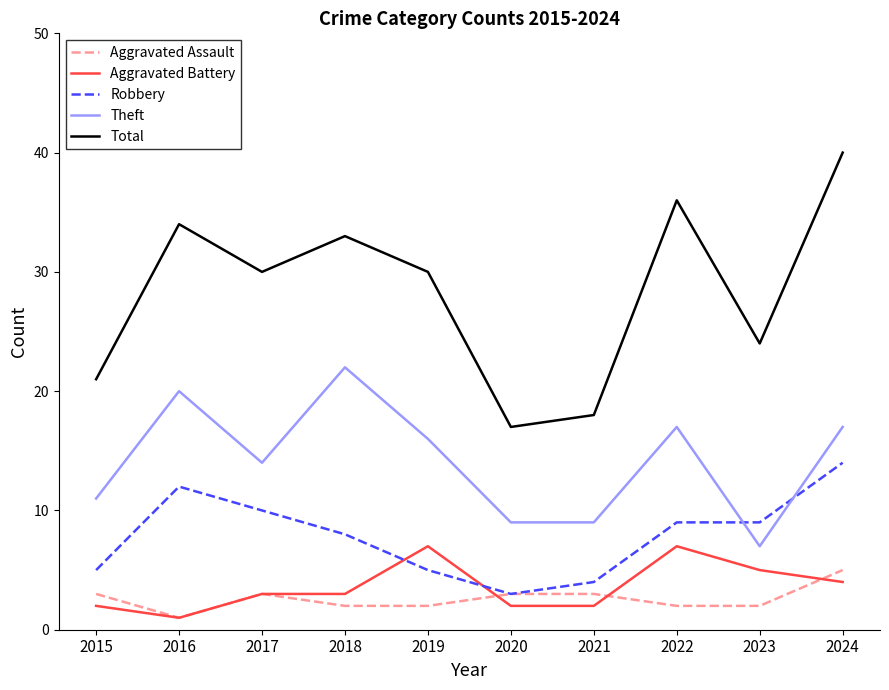

What value does the Aggravated Battery series have at 2016?

1